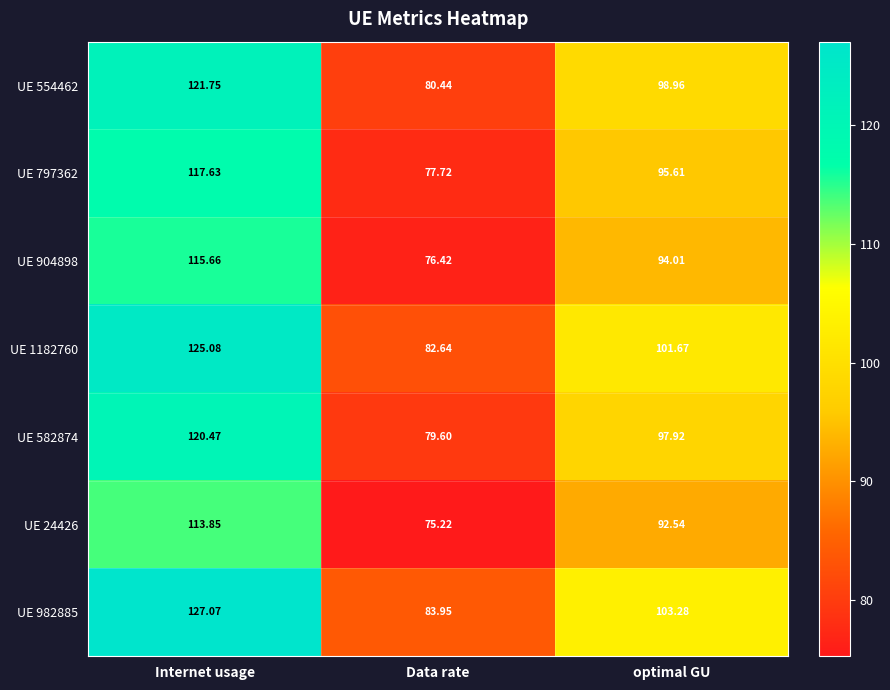

Which category has the lowest value in the UE 582874 series?

Data rate